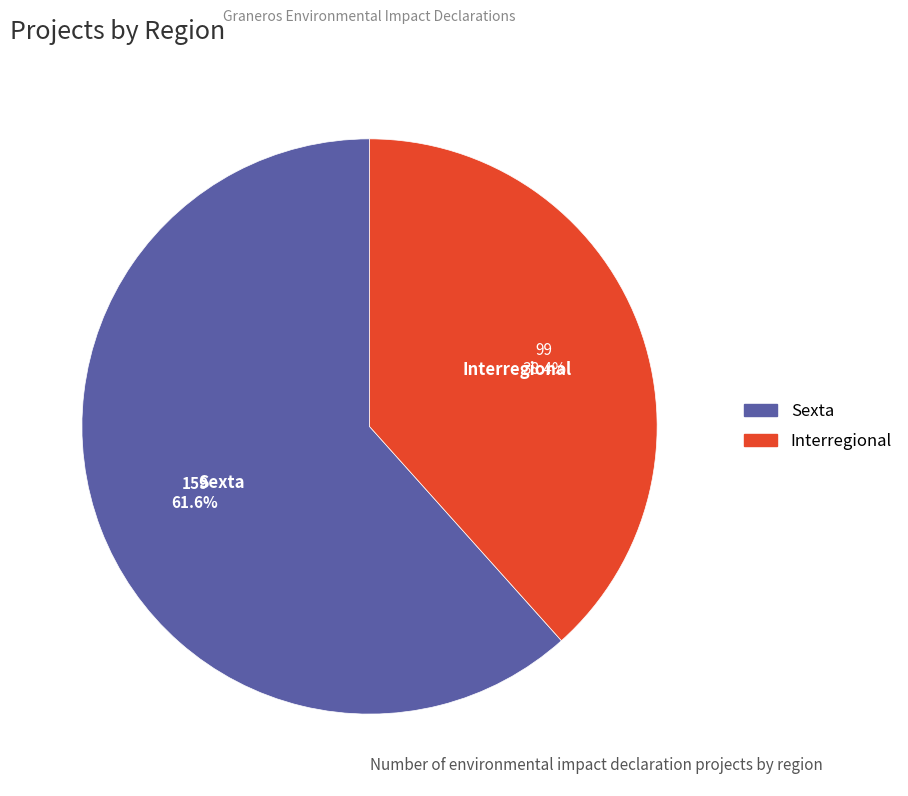

Does Sexta represent more than half of the total?

Yes